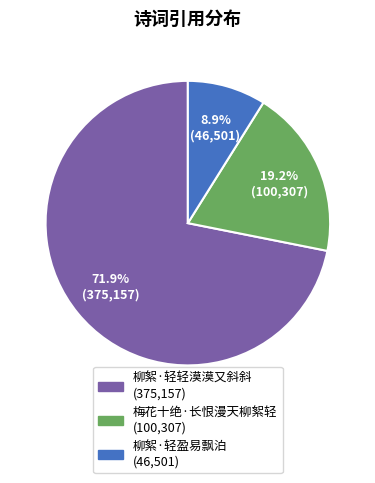

Combined, do 柳絮·轻轻漠漠又斜斜 and 梅花十绝·长恨漫天柳絮轻 account for over 50%?

Yes